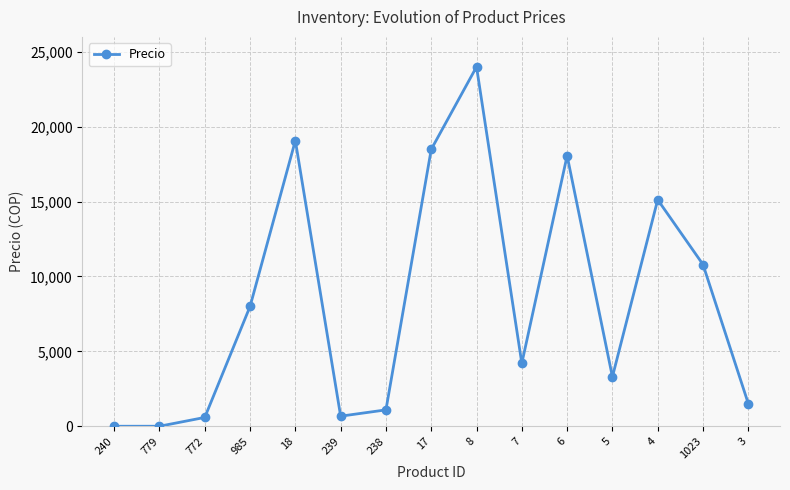

The value at 6 is 18067.2. True or false?

True